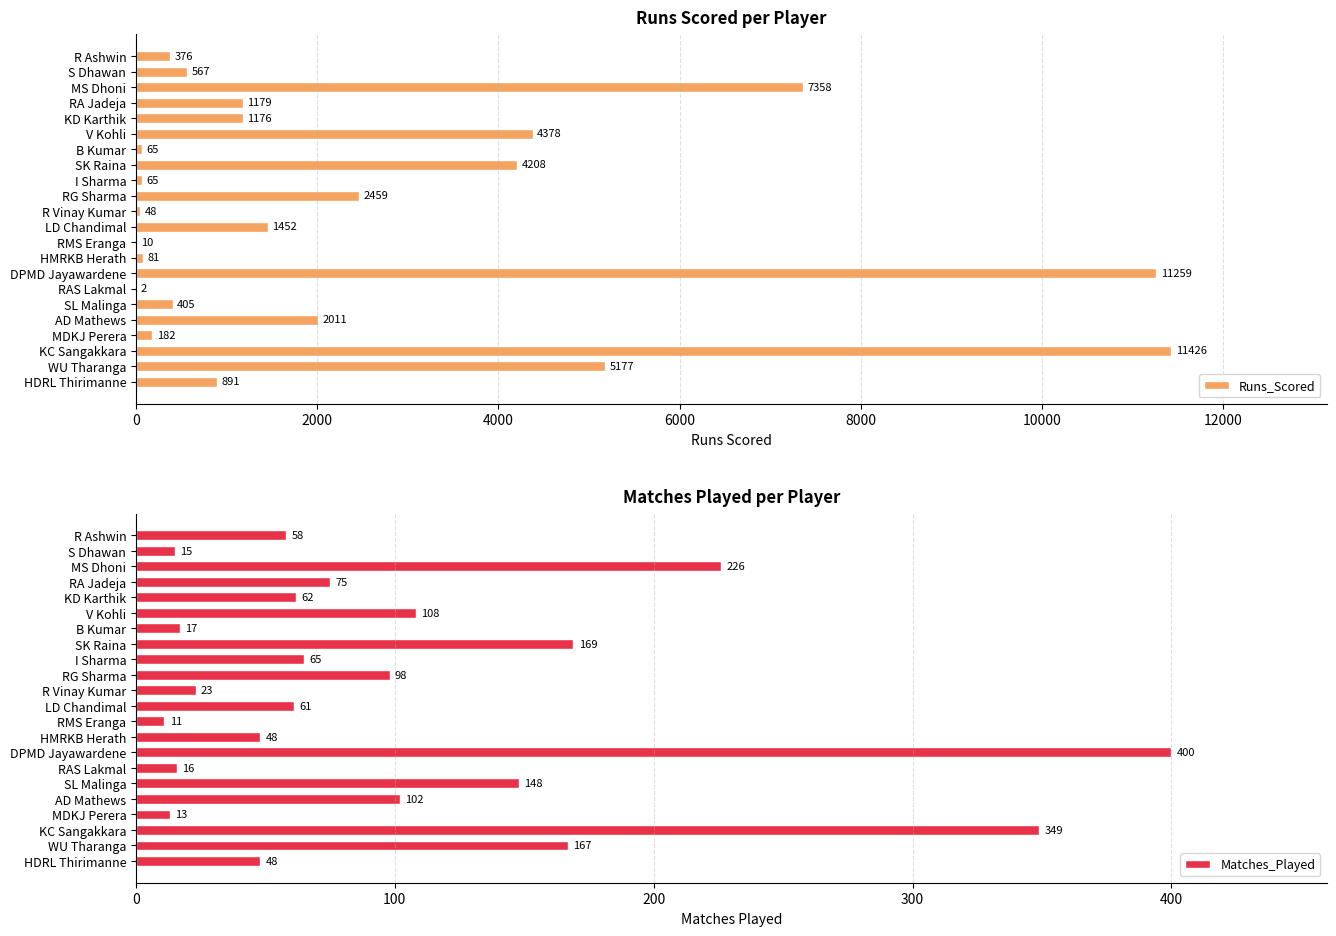

How many bars are there in total?

44